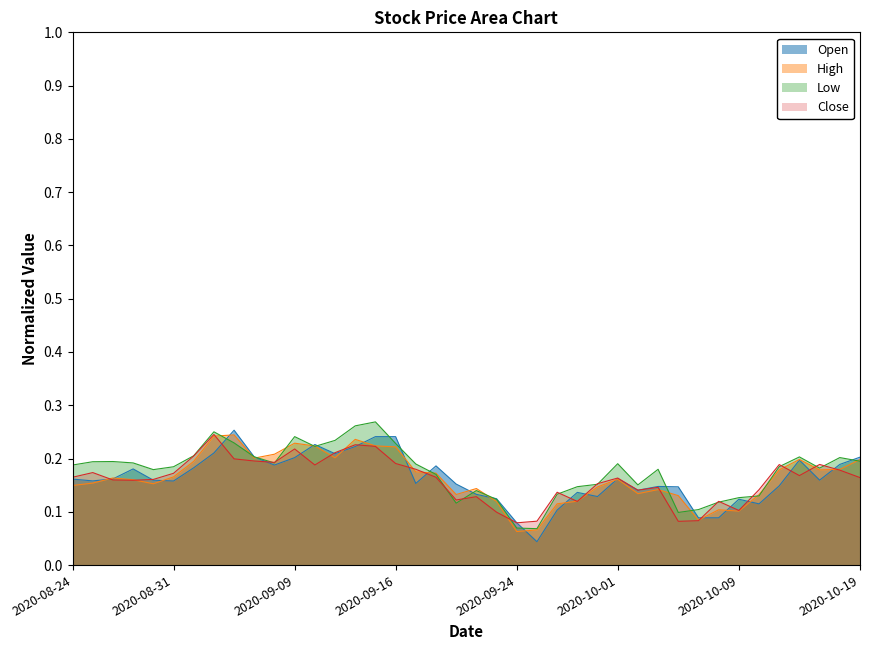

Which category has the lowest value in the Open series?

2020-09-25